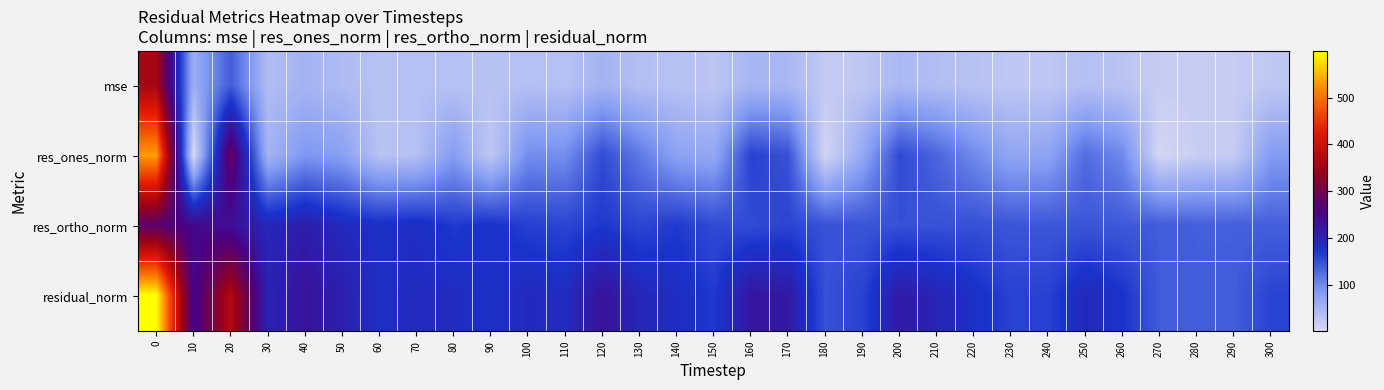

What is the total value across all series at 220?

457.9